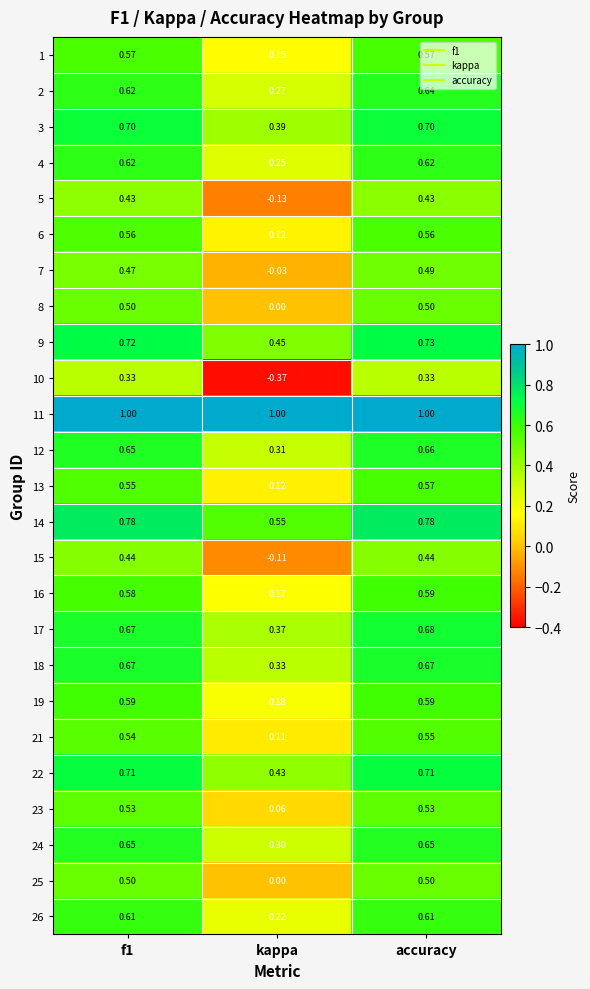

At which label is 9 closest to 0?

kappa